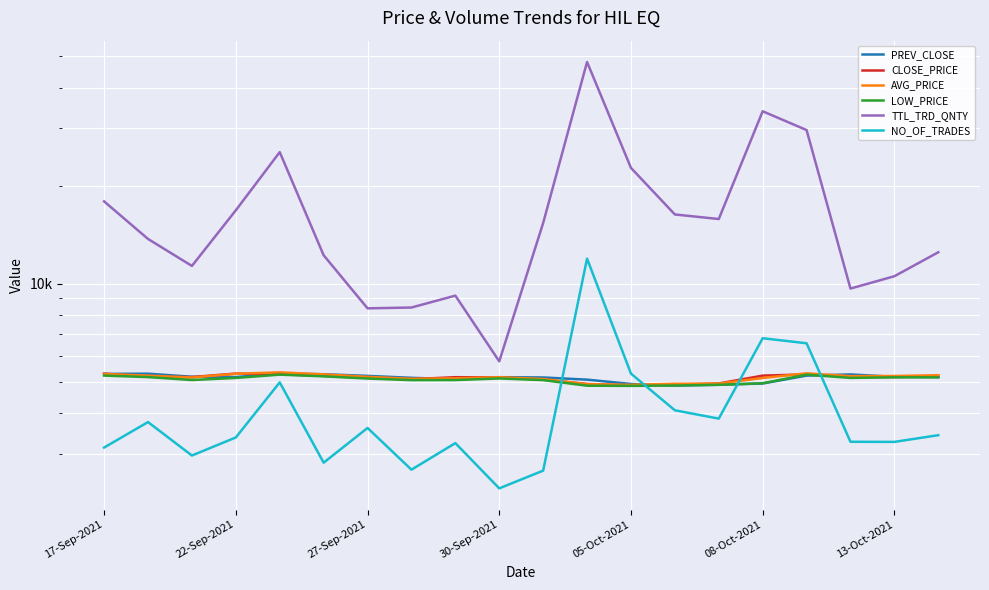

How many values in the PREV_CLOSE series are below 5161?

9